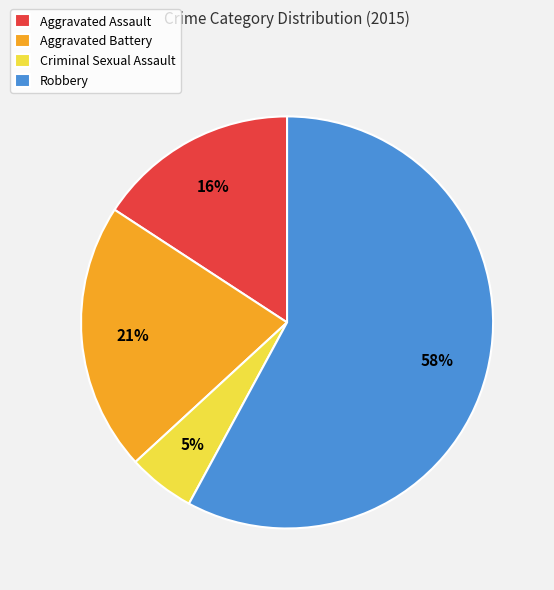

What is the ratio of the value at Criminal Sexual Assault to the value at Aggravated Assault?

0.3